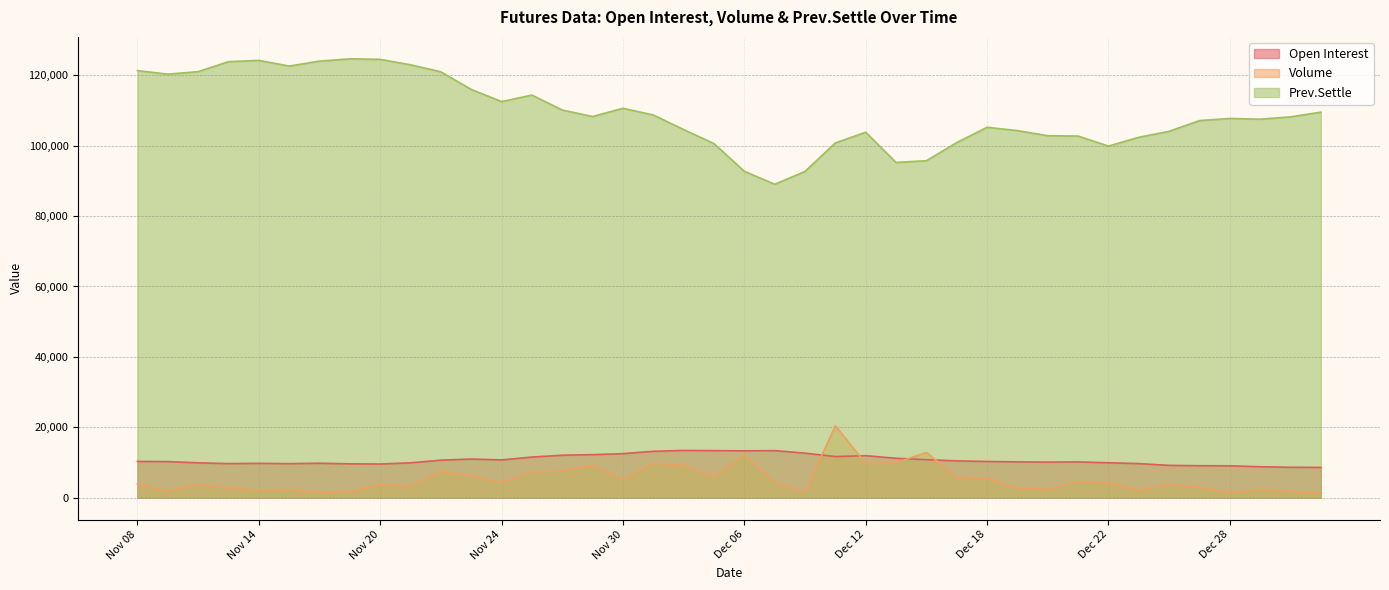

True or false: Volume and Prev.Settle cross at least once.

False